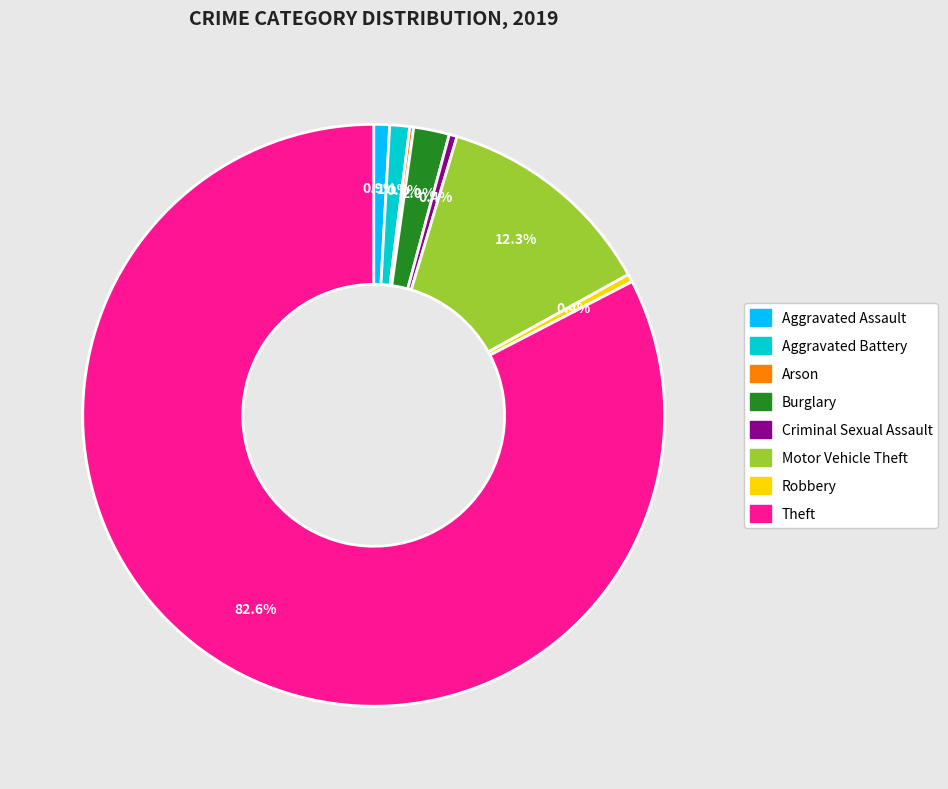

How much of the chart is everything except Motor Vehicle Theft?

87.7%